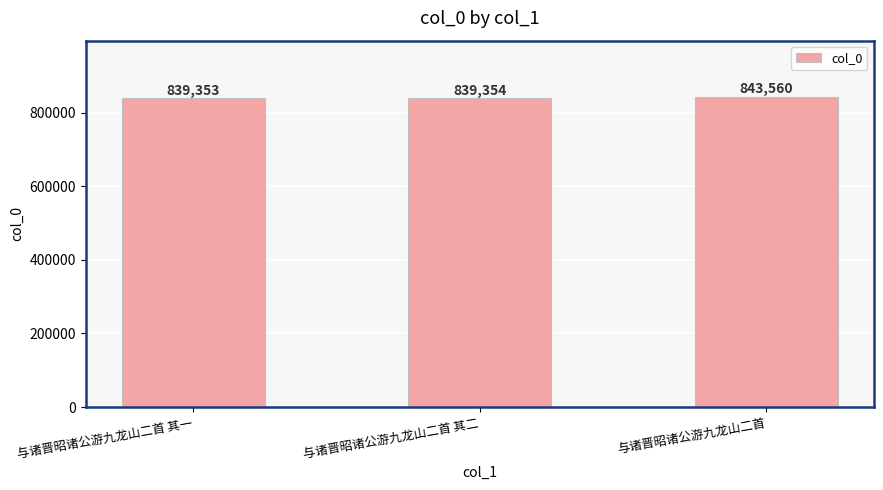

What is the label of the 3rd bar from the right?

与诸晋昭诸公游九龙山二首 其一